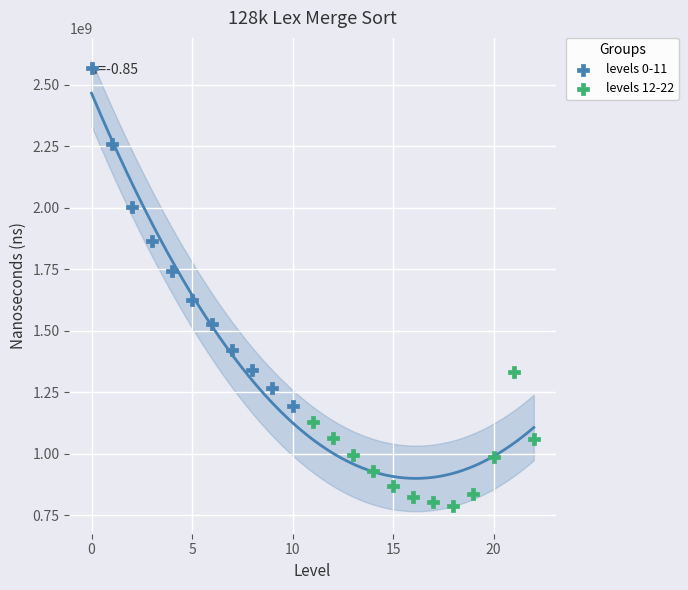

What are all the series names shown in the legend?

levels 0-11, levels 12-22